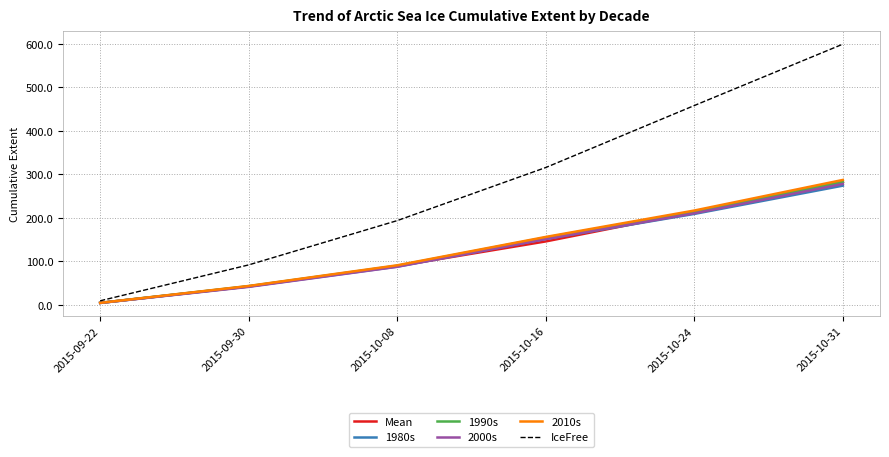

What are all the series names shown in the legend?

Mean, 1980s, 1990s, 2000s, 2010s, IceFree